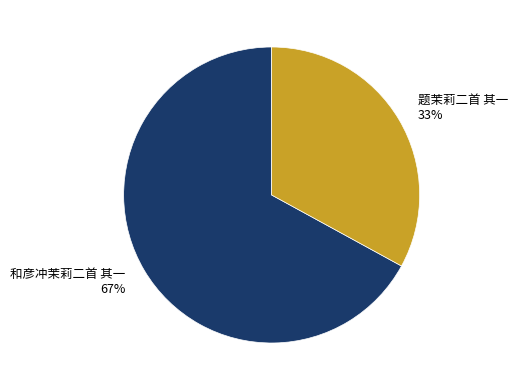

Combined, do 和彦冲茉莉二首 其一 and 题茉莉二首 其一 account for over 50%?

Yes